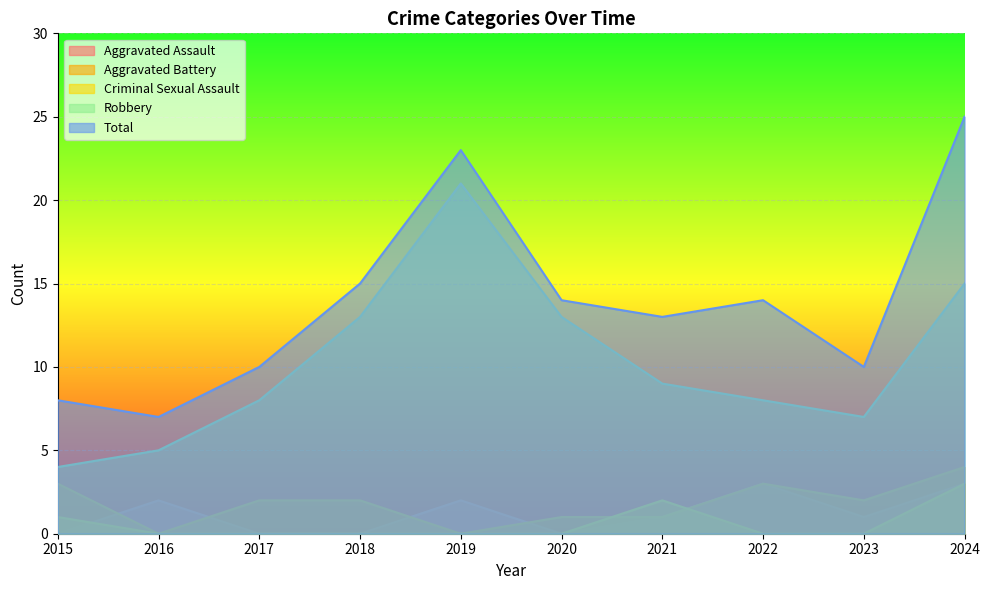

What is the value of the Aggravated Battery point at the 7th from the left?

1